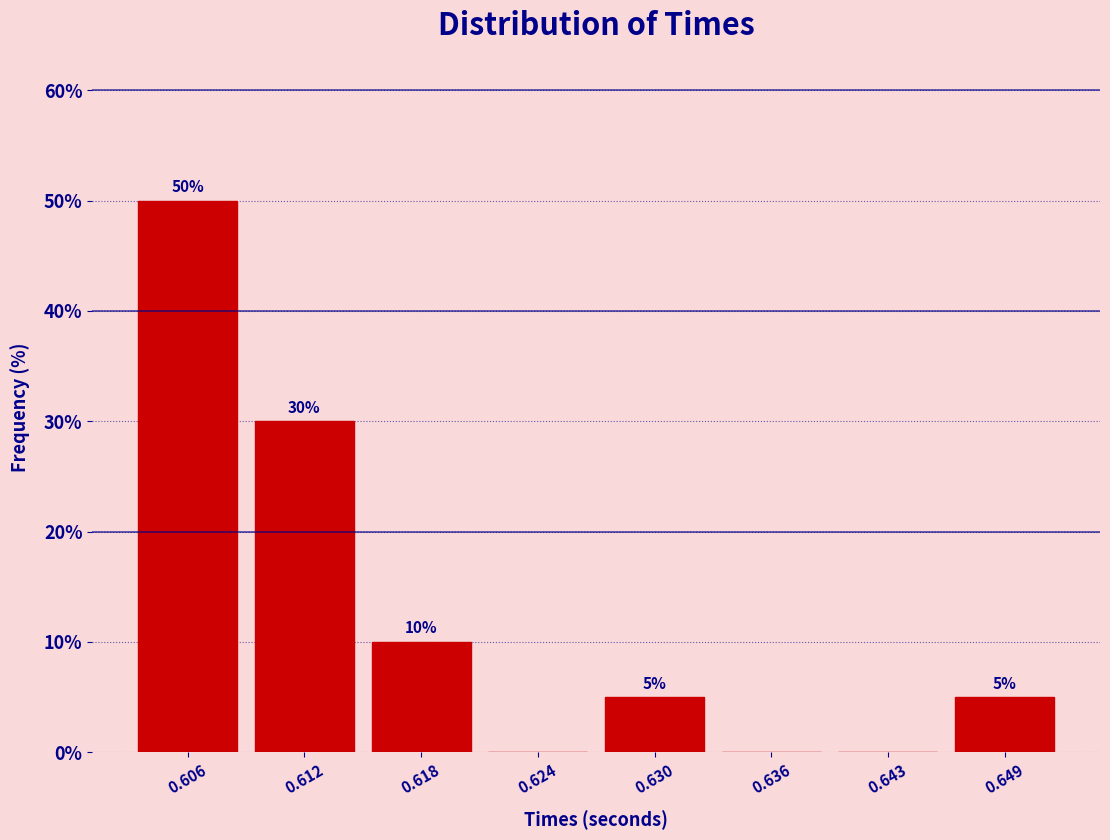

Over which range of the x-axis is the bar tallest?

0.603 to 0.609